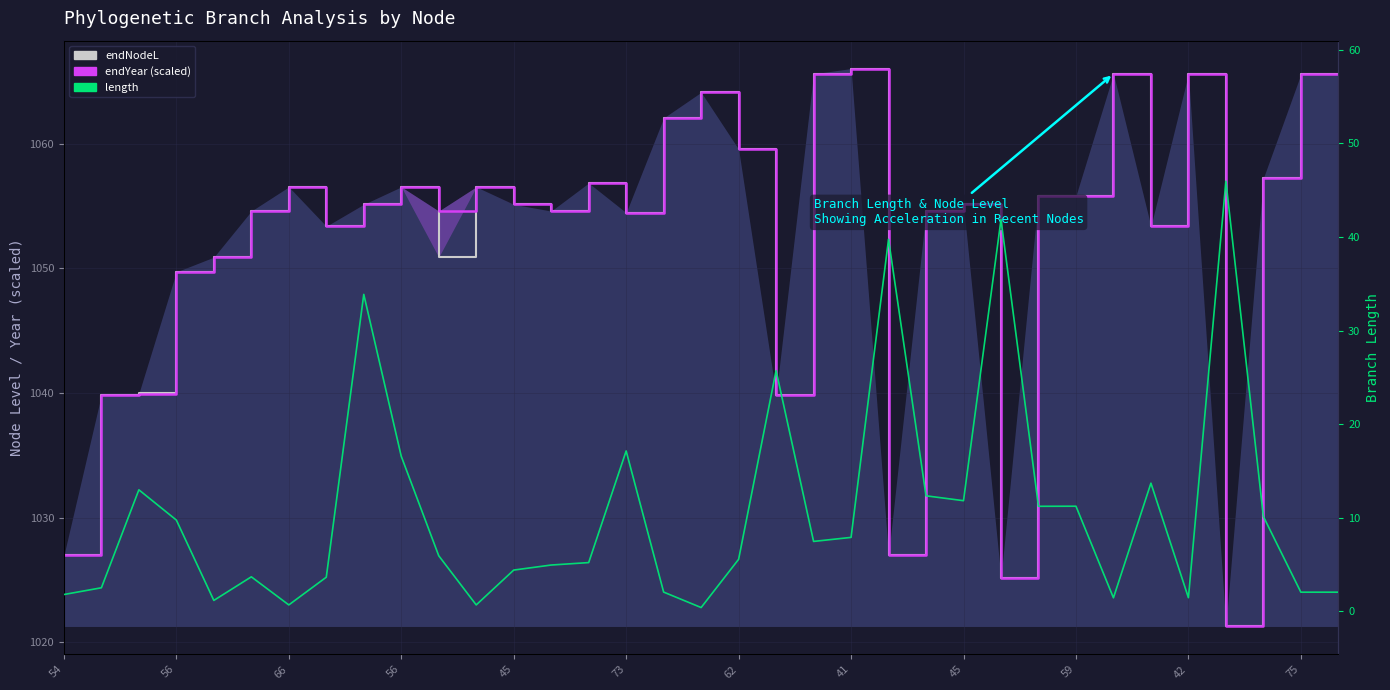

True or false: endYear and length cross at least once.

False